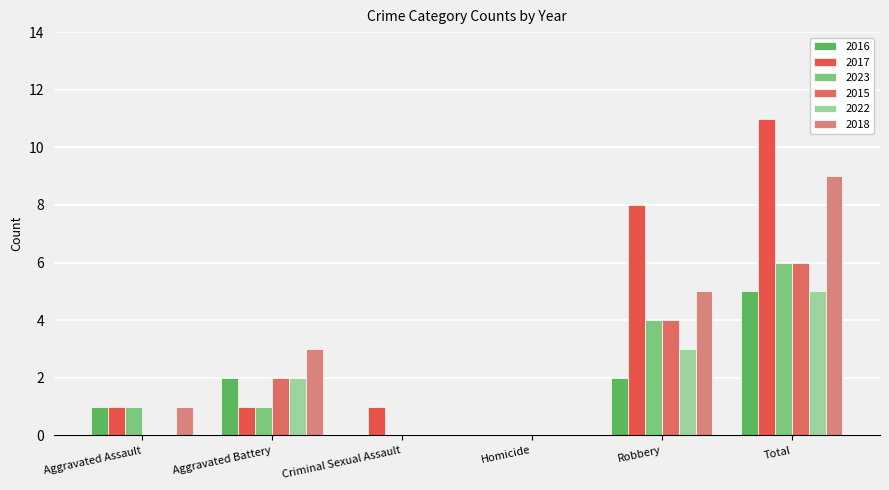

List the series in order of their peak value, highest first.

2017, 2018, 2023, 2015, 2016, 2022